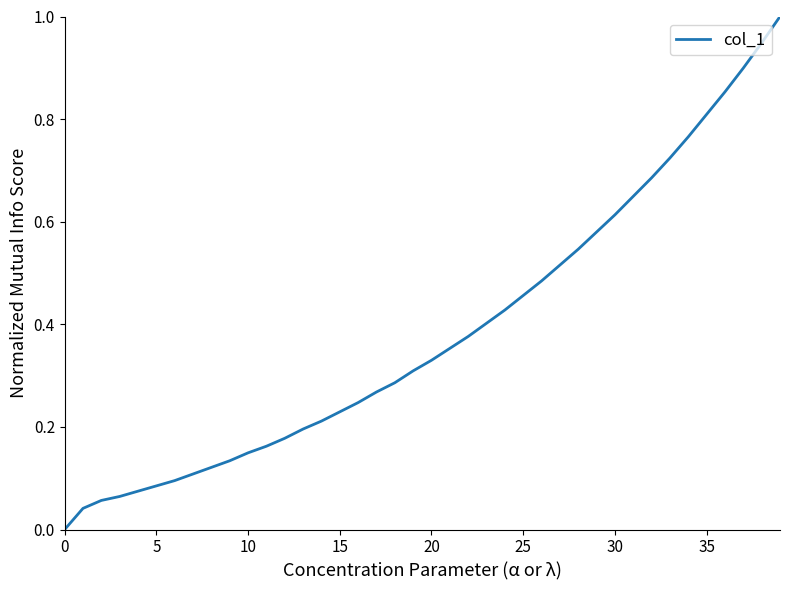

What is the difference between the maximum and minimum values?

1.0